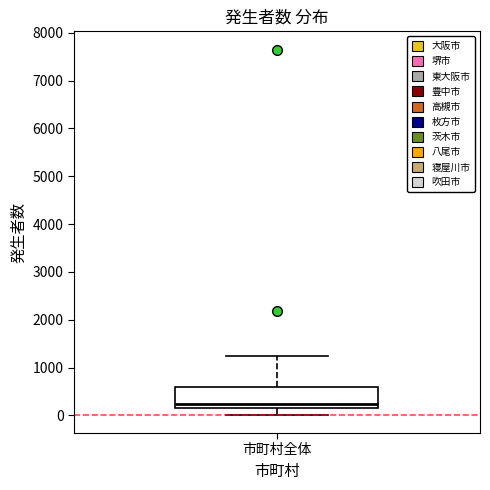

Read this box plot against the y-axis: the position of the median line, the range covered by the box, and the ends of both whiskers. The values are not printed on the chart, so give them approximately, as read against the axis.

median 200 (just above the box's lower edge), box 200 to 600, whiskers 0 to 1300